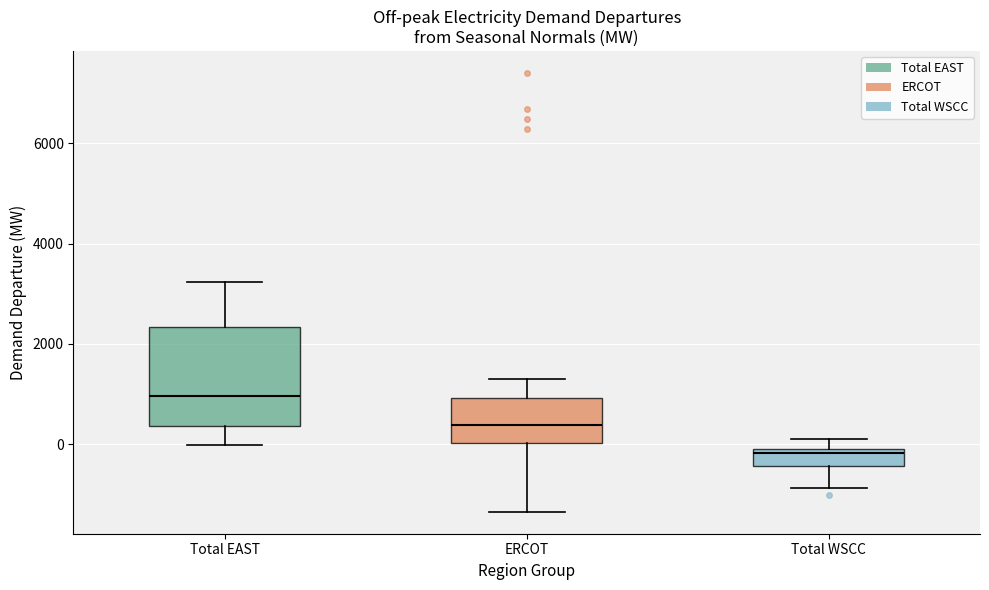

Comparing the boxes themselves (not the whiskers), which one is the tallest?

Total EAST